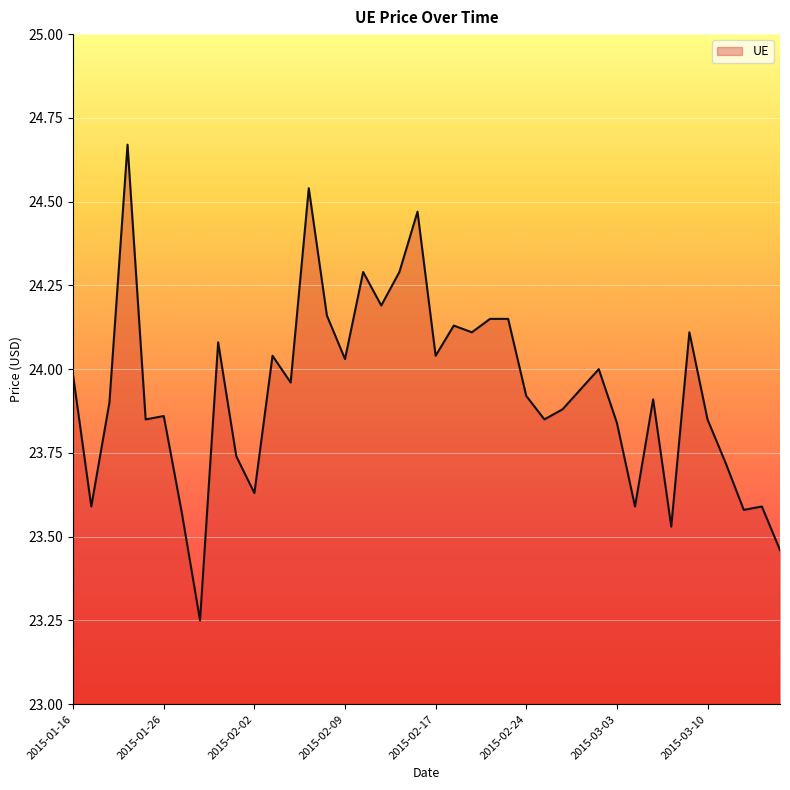

What is the difference between the maximum and minimum values?

1.4